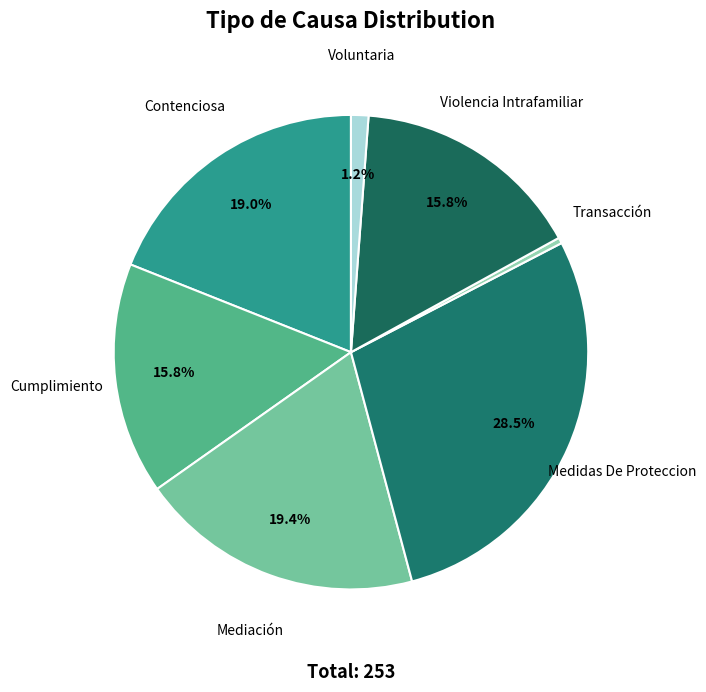

To the nearest percent, what portion does Voluntaria represent?

1%